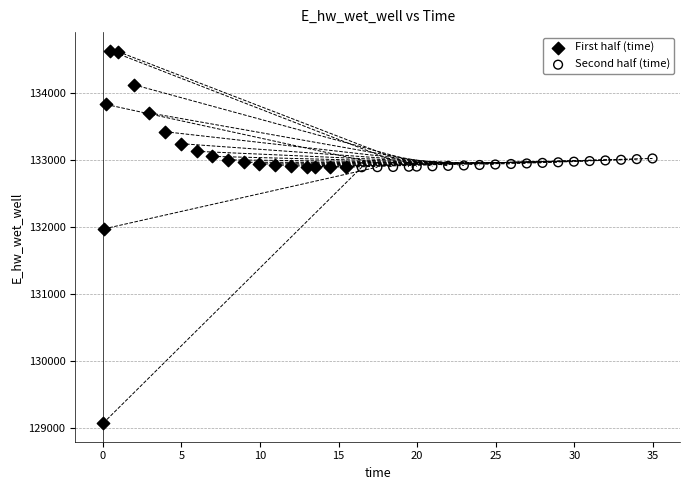

Which series contains the highest Y value?

First half (time)